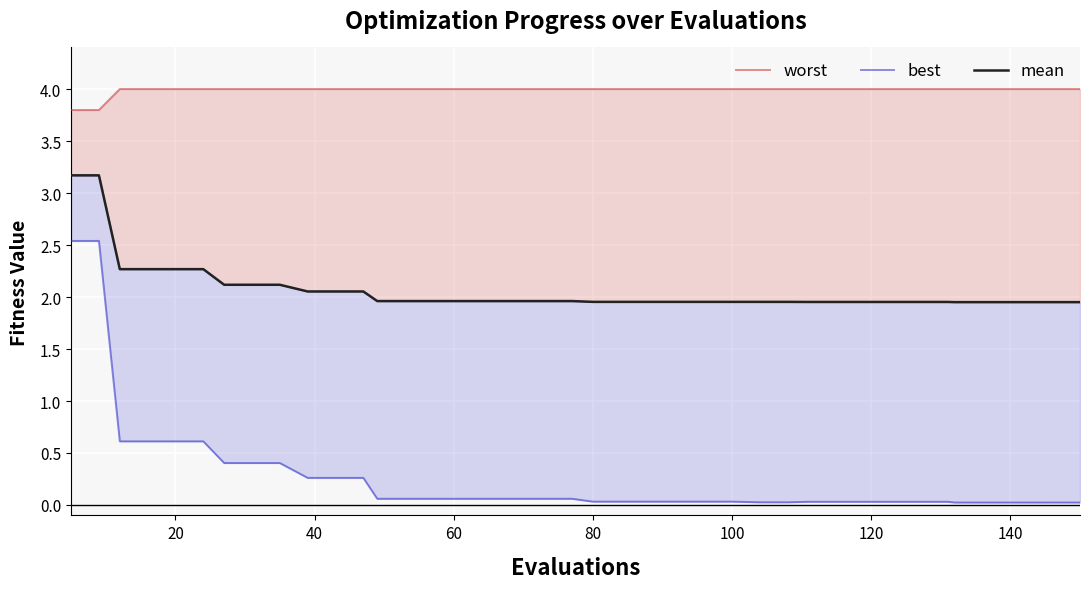

What is the difference between the maximum and minimum values in the best series?

2.5